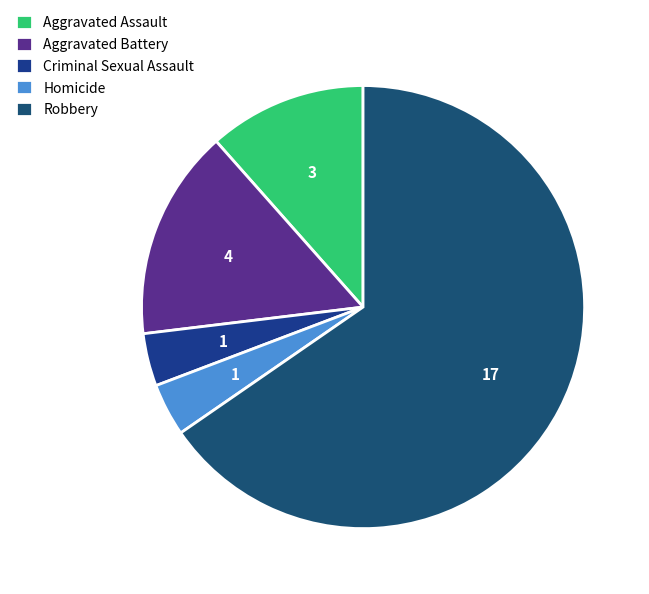

What percentage is the Homicide slice, to the nearest percent?

4%